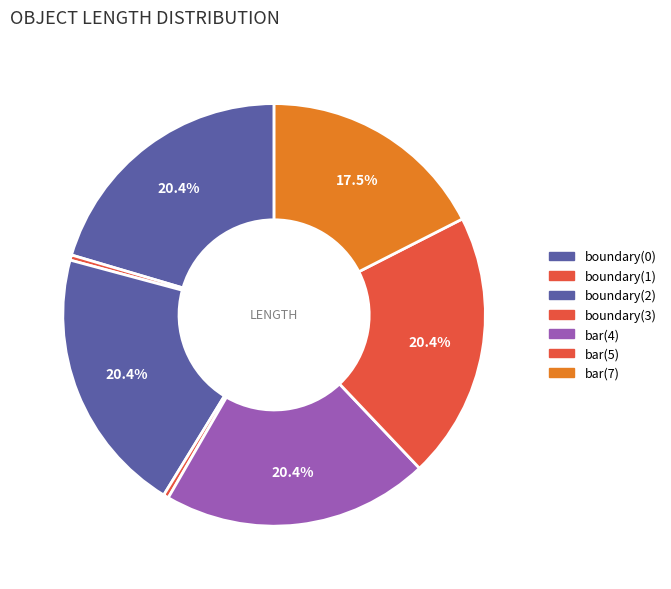

To the nearest percent, what is the average slice percentage?

14%